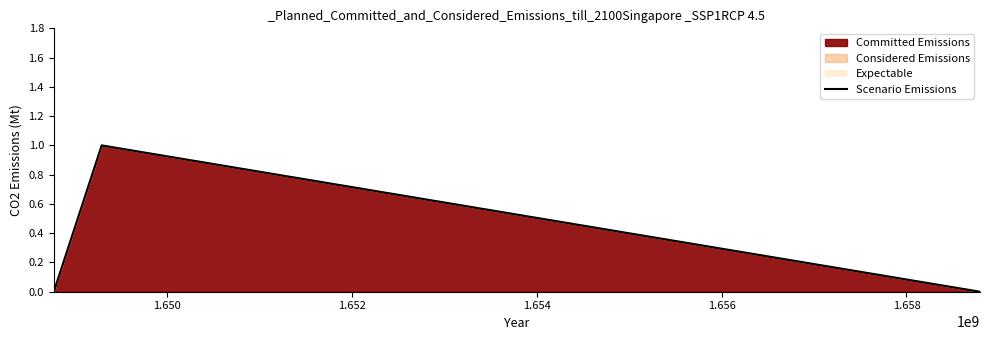

How many series are shown in this chart?

1